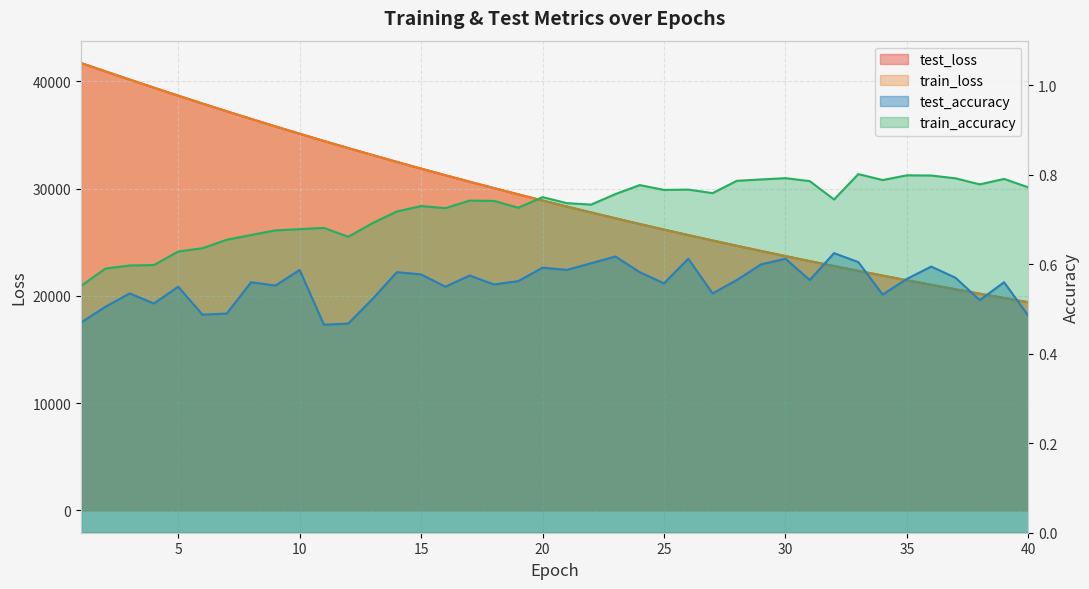

Reading right to left, list all the values displayed in this chart.

test_loss: 40=19409.4	39=19804.1	38=20206.9	37=20616.9	36=21034.4	35=21460.2	34=21894.0	33=22335.8	32=22786.6	31=23245.2	30=23712.2	29=24188.5	28=24674.0	27=25168.8	26=25671.6	25=26185.0	24=26707.4	23=27240.4	22=27782.8	21=28335.6	20=28898.2	19=29471.7	18=30055.4	17=30649.7	16=31255.4	15=31871.5	14=32499.7	13=33138.3	12=33789.0	11=34450.7	10=35124.9	9=35810.4	8=36508.5	7=37218.8	6=37940.4	5=38675.7	4=39421.7	3=40177.1	2=40944.4	1=41716.8
train_loss: 40=19407.4	39=19802.2	38=20204.7	37=20614.7	36=21032.4	35=21458.1	34=21891.9	33=22333.8	32=22784.6	31=23243.0	30=23710.3	29=24186.4	28=24671.6	27=25166.1	26=25669.3	25=26182.3	24=26704.9	23=27237.5	22=27780.2	21=28332.6	20=28895.3	19=29468.5	18=30052.0	17=30646.4	16=31251.9	15=31868.1	14=32495.9	13=33134.9	12=33785.2	11=34447.1	10=35121.6	9=35807.2	8=36505.5	7=37215.3	6=37936.8	5=38671.8	4=39417.8	3=40174.8	2=40943.1	1=41715.9
test_accuracy: 40=0.5	39=0.6	38=0.5	37=0.6	36=0.6	35=0.6	34=0.5	33=0.6	32=0.6	31=0.6	30=0.6	29=0.6	28=0.6	27=0.5	26=0.6	25=0.6	24=0.6	23=0.6	22=0.6	21=0.6	20=0.6	19=0.6	18=0.6	17=0.6	16=0.6	15=0.6	14=0.6	13=0.5	12=0.5	11=0.5	10=0.6	9=0.6	8=0.6	7=0.5	6=0.5	5=0.5	4=0.5	3=0.5	2=0.5	1=0.5
train_accuracy: 40=0.8	39=0.8	38=0.8	37=0.8	36=0.8	35=0.8	34=0.8	33=0.8	32=0.7	31=0.8	30=0.8	29=0.8	28=0.8	27=0.8	26=0.8	25=0.8	24=0.8	23=0.8	22=0.7	21=0.7	20=0.8	19=0.7	18=0.7	17=0.7	16=0.7	15=0.7	14=0.7	13=0.7	12=0.7	11=0.7	10=0.7	9=0.7	8=0.7	7=0.7	6=0.6	5=0.6	4=0.6	3=0.6	2=0.6	1=0.6